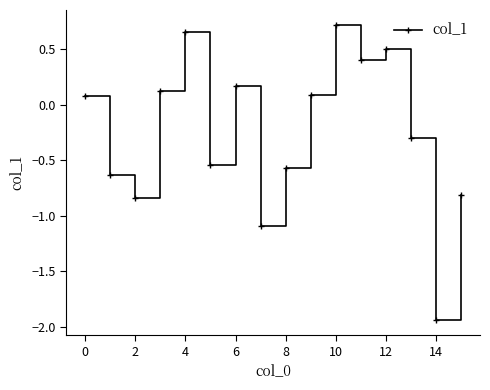

What is the difference between the maximum and minimum values?

2.7